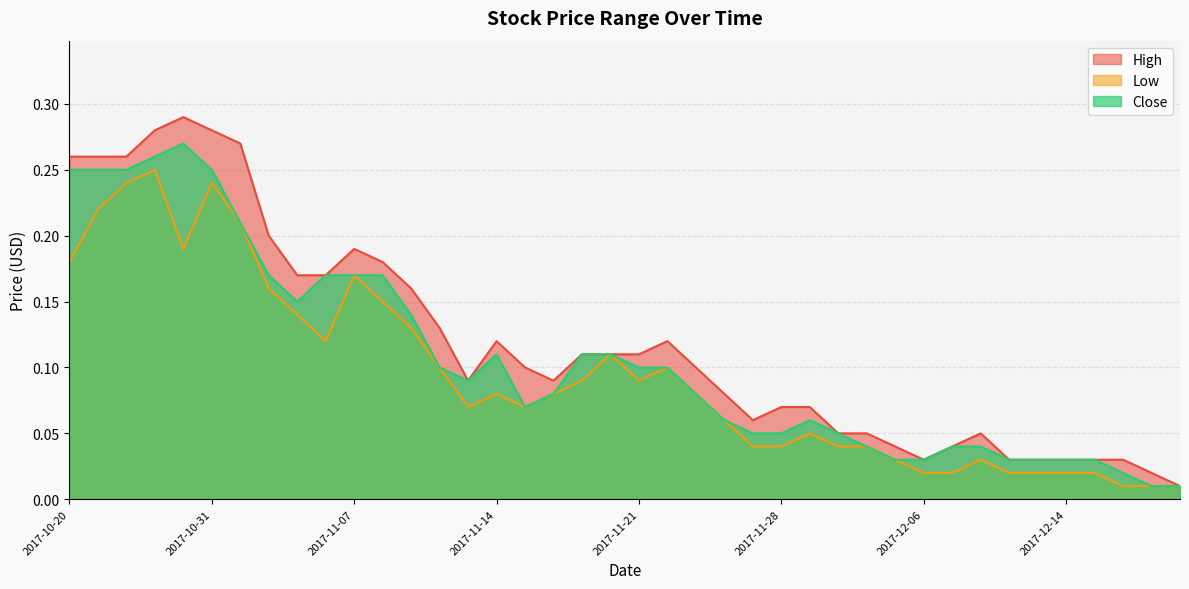

Which series changed the most between 2017-11-20 and 2017-11-29?

Low